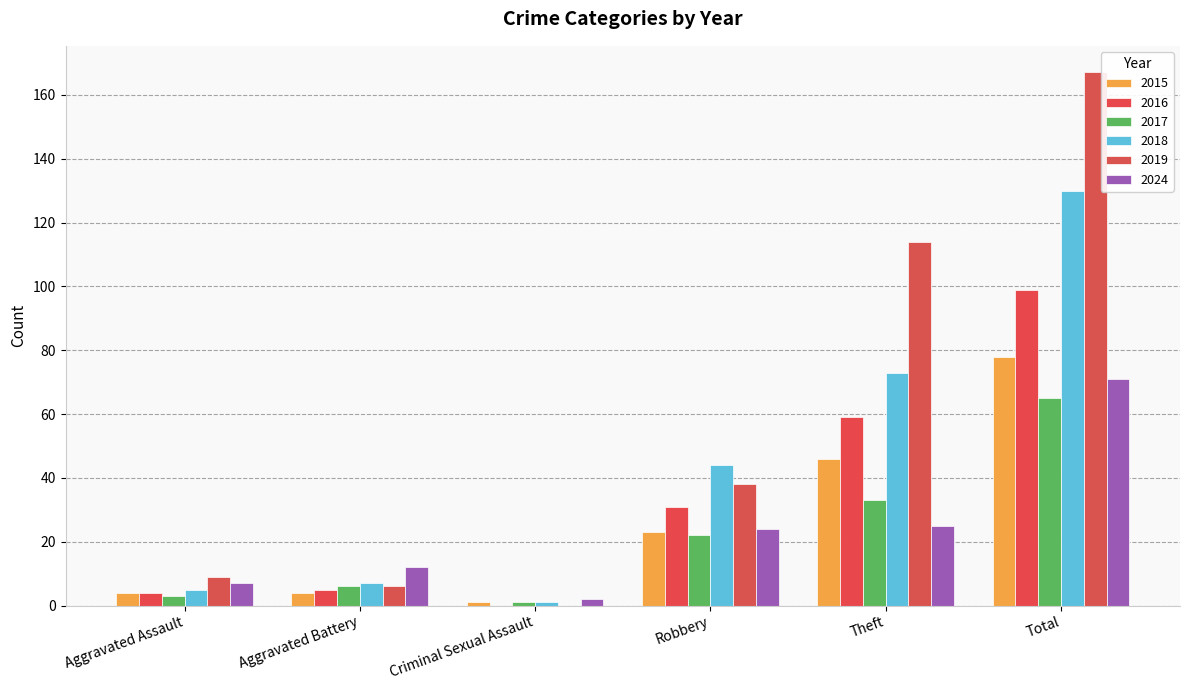

At which label does 2016 reach its minimum?

Criminal Sexual Assault